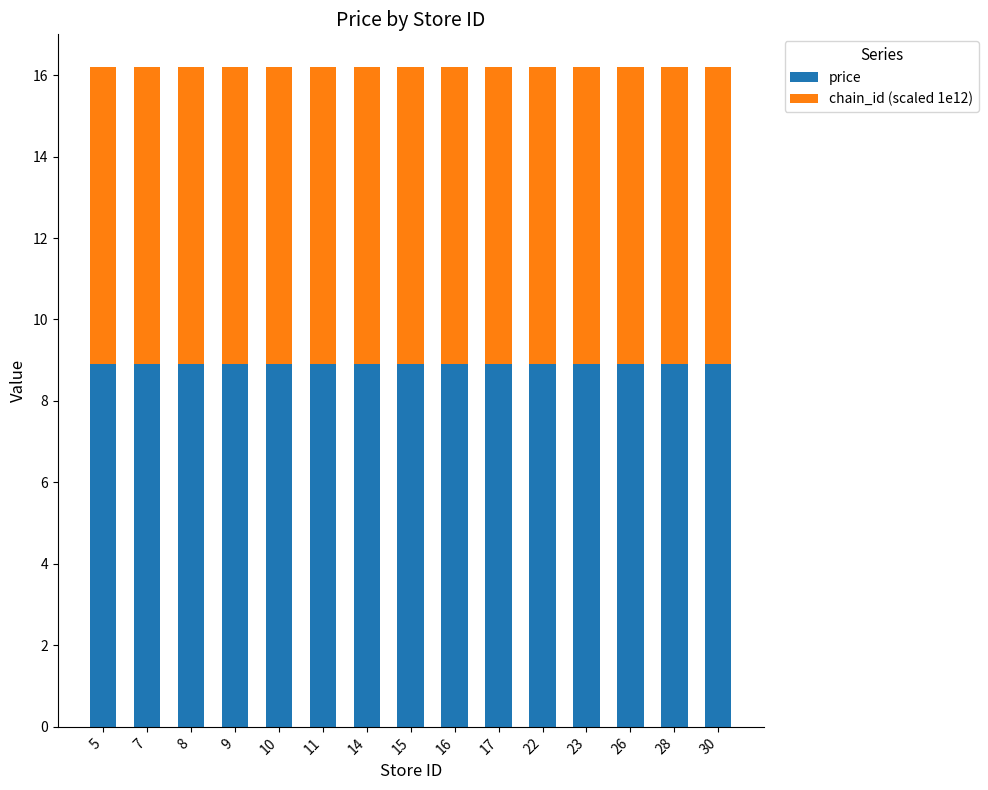

The price series shows 13.2 at 9. True or false?

False